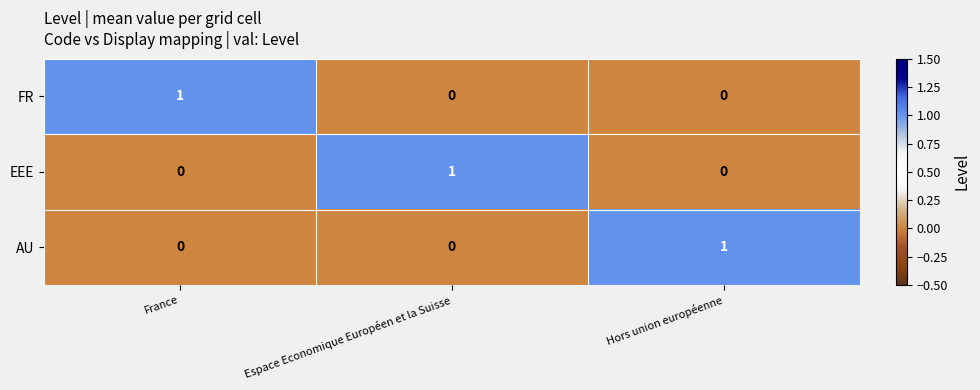

The FR series shows 0 at Hors union européenne. True or false?

True